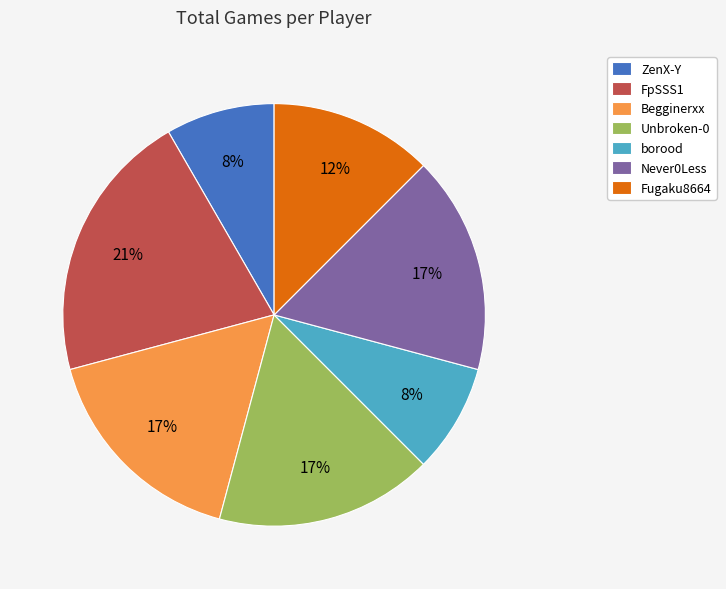

Do ZenX-Y and Fugaku8664 together represent more than half of the pie?

No